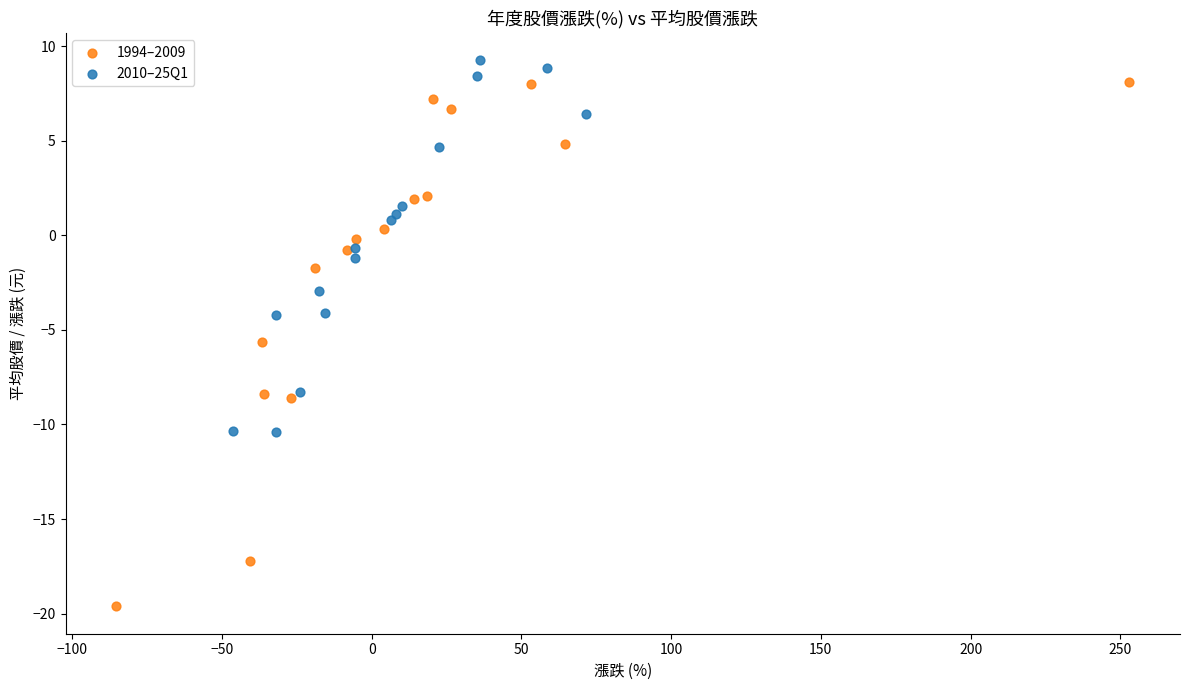

Which series has the largest Y range (max minus min)?

1994–2009